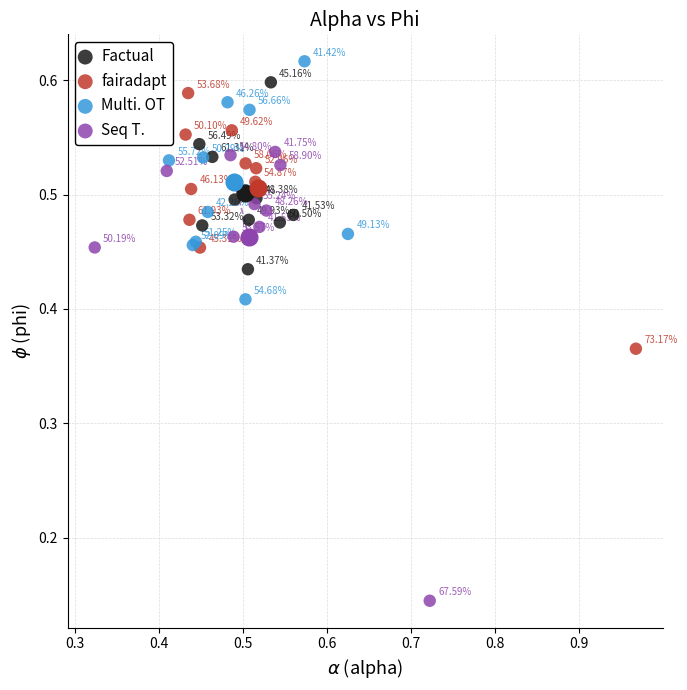

Which series reaches the minimum Y coordinate?

Seq T.